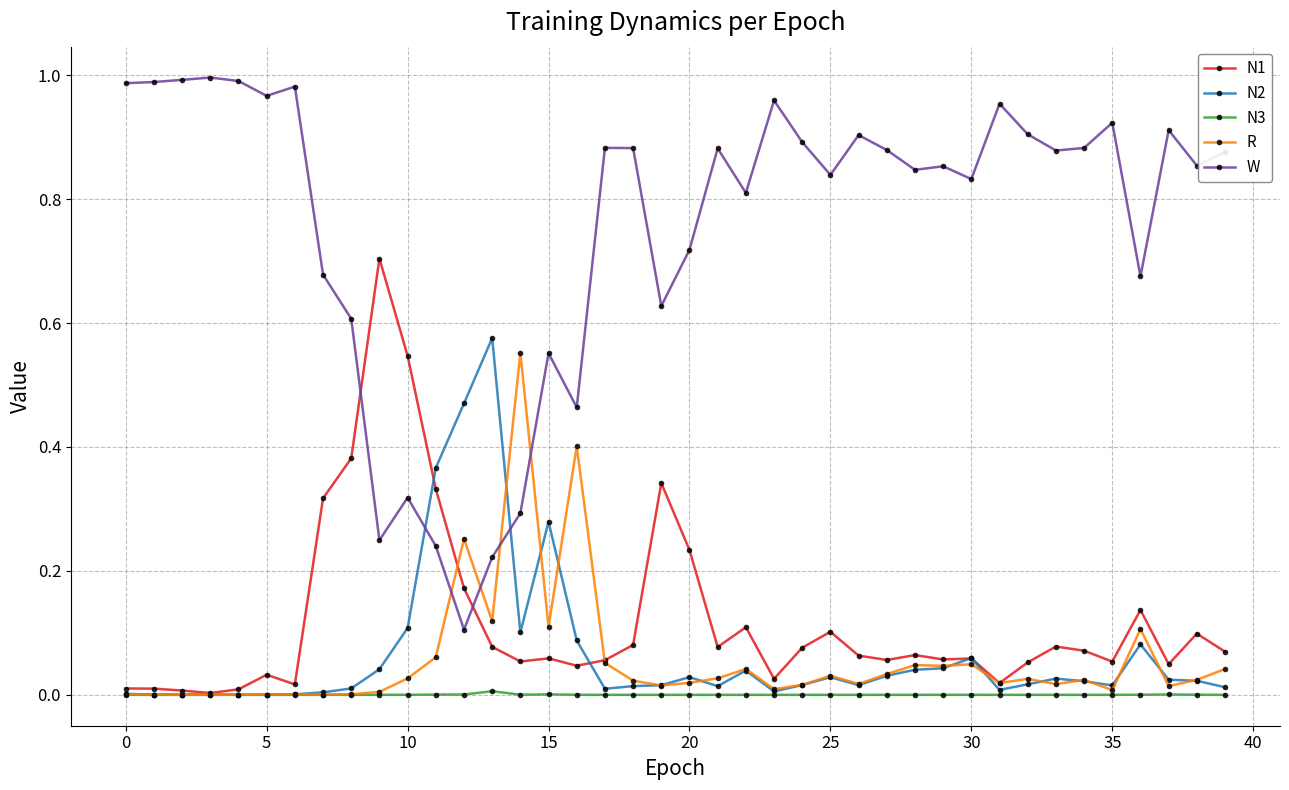

Which series has the largest total across all categories?

W